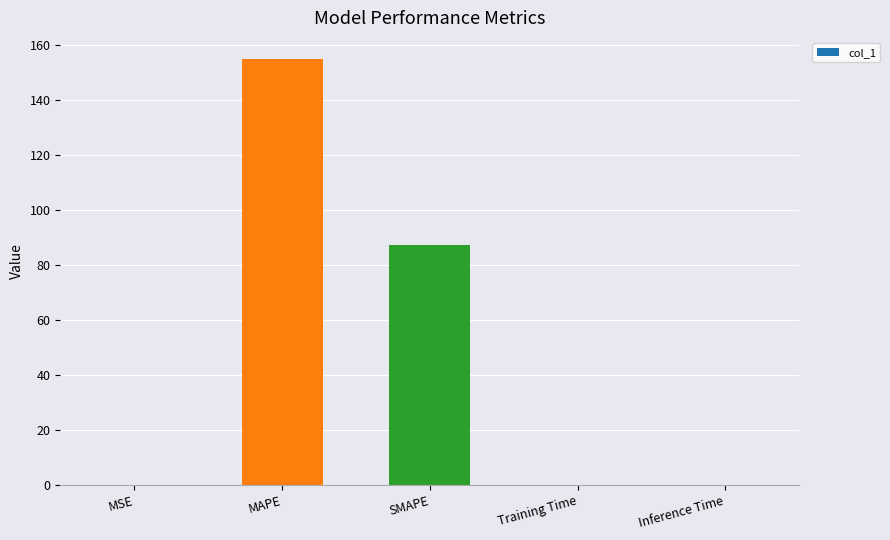

The chart shows a value of 87.2 at SMAPE. True or false?

True